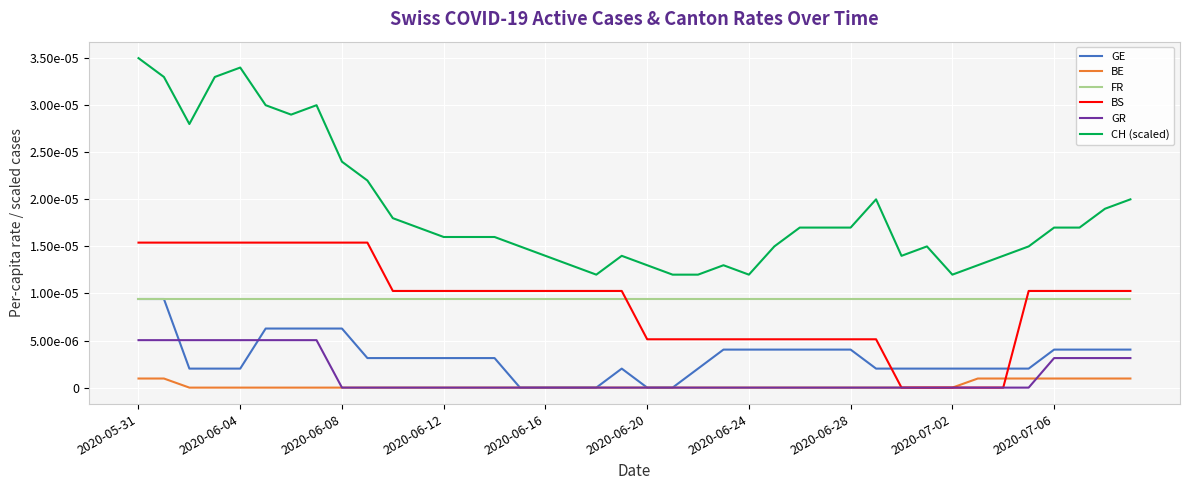

At which label is BS closest to 0?

30